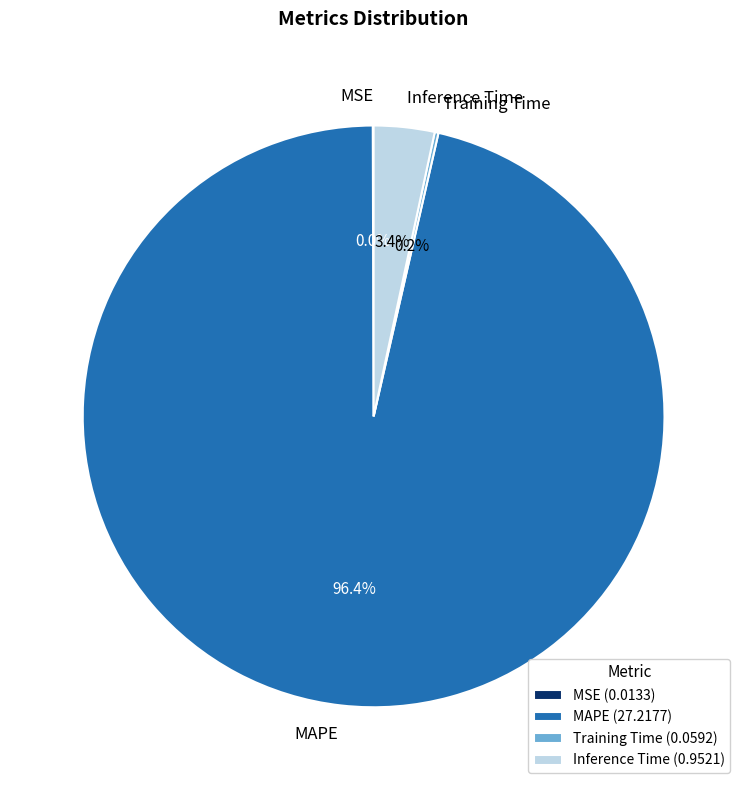

Does any single category account for the majority?

Yes